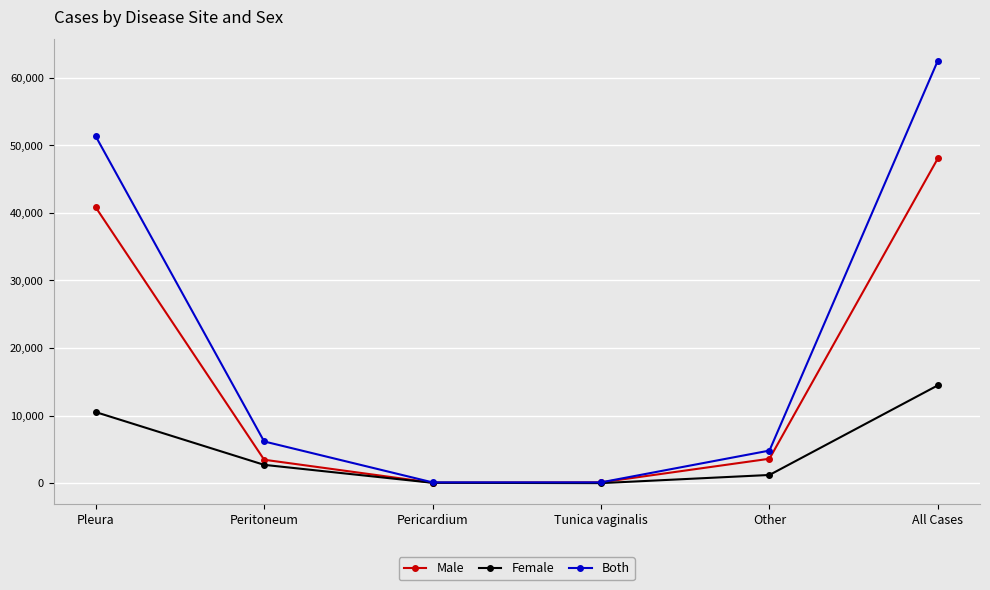

Is this an area chart (filled region under the line)?

No